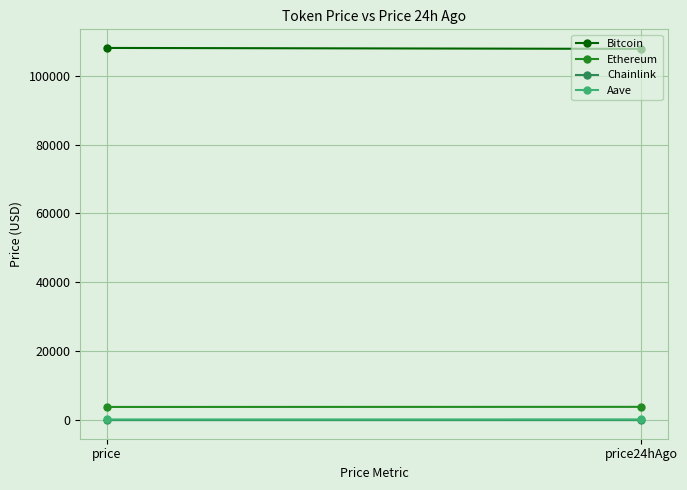

List the series in order of their peak value, lowest first.

Chainlink, Aave, Ethereum, Bitcoin